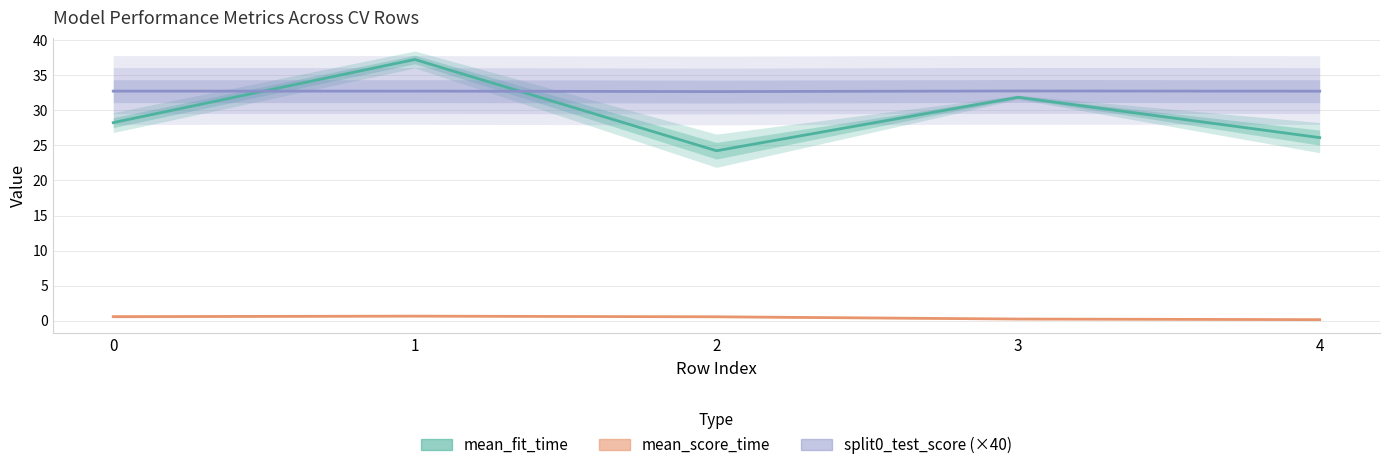

True or false: mean_score_time has a value of 0.6 at 0.

True